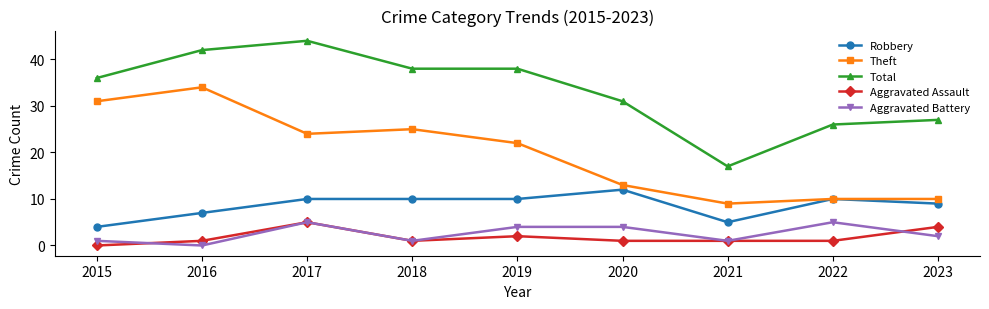

What is the value of the Aggravated Assault point at the 8th from the left?

1